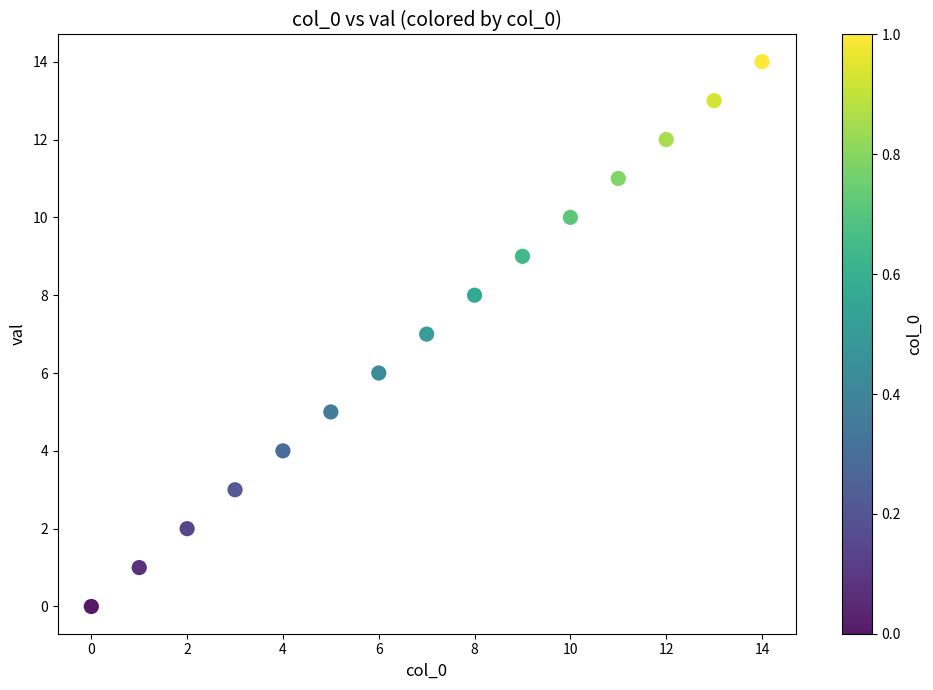

What is the range of Y values (max minus min)?

14